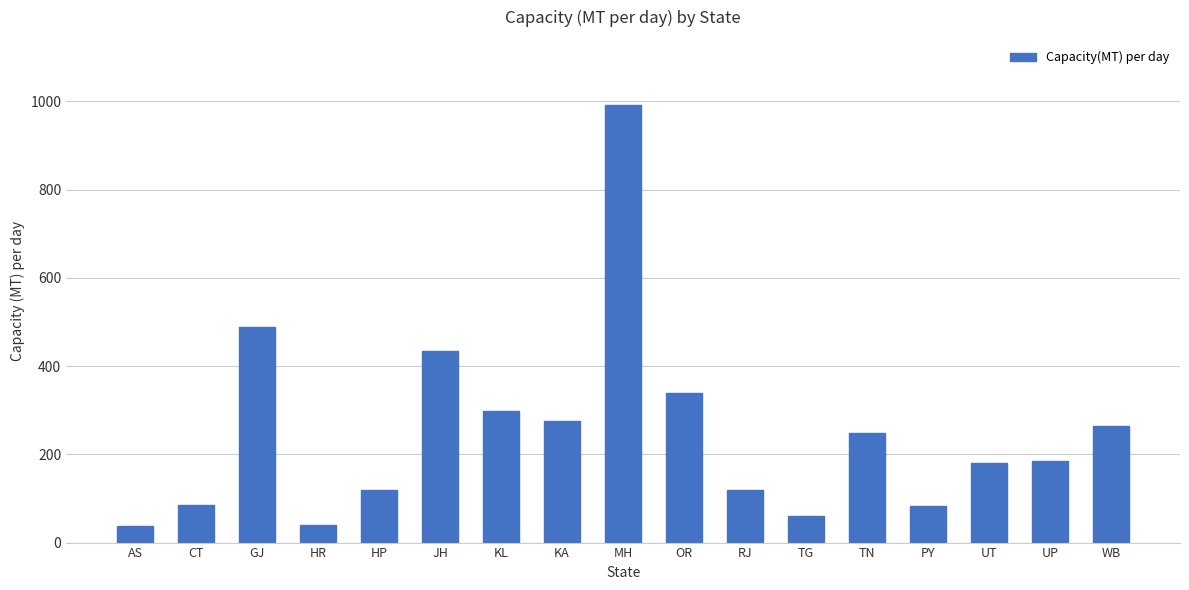

What is the label of the 15th bar from the right?

GJ